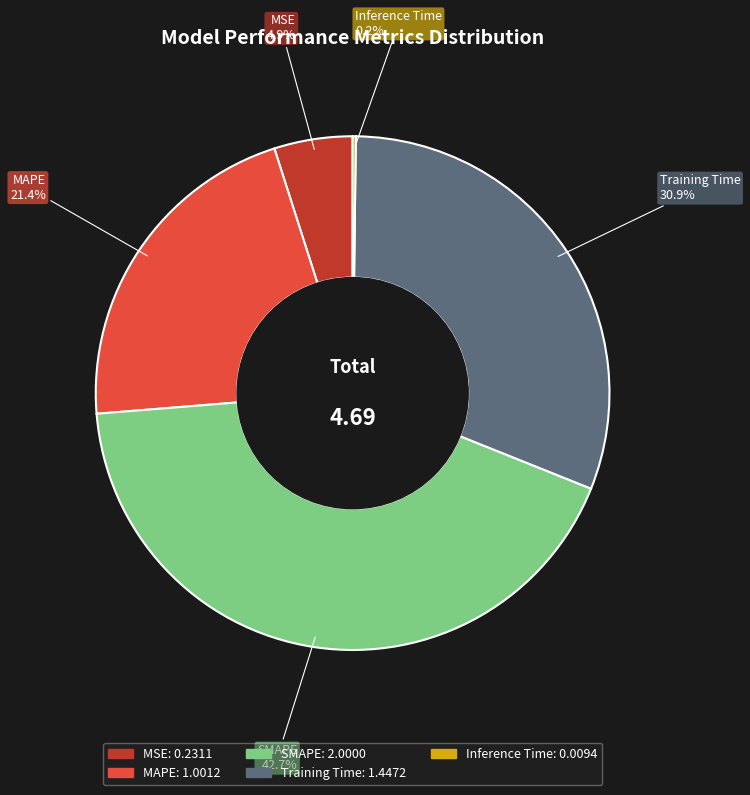

Which slice is the largest?

SMAPE